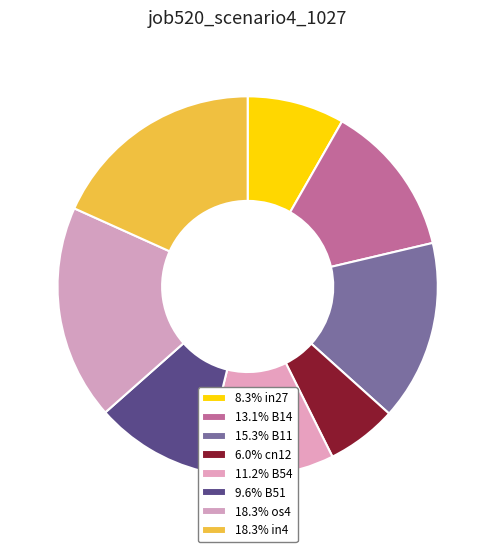

How many slices are in this pie chart?

8